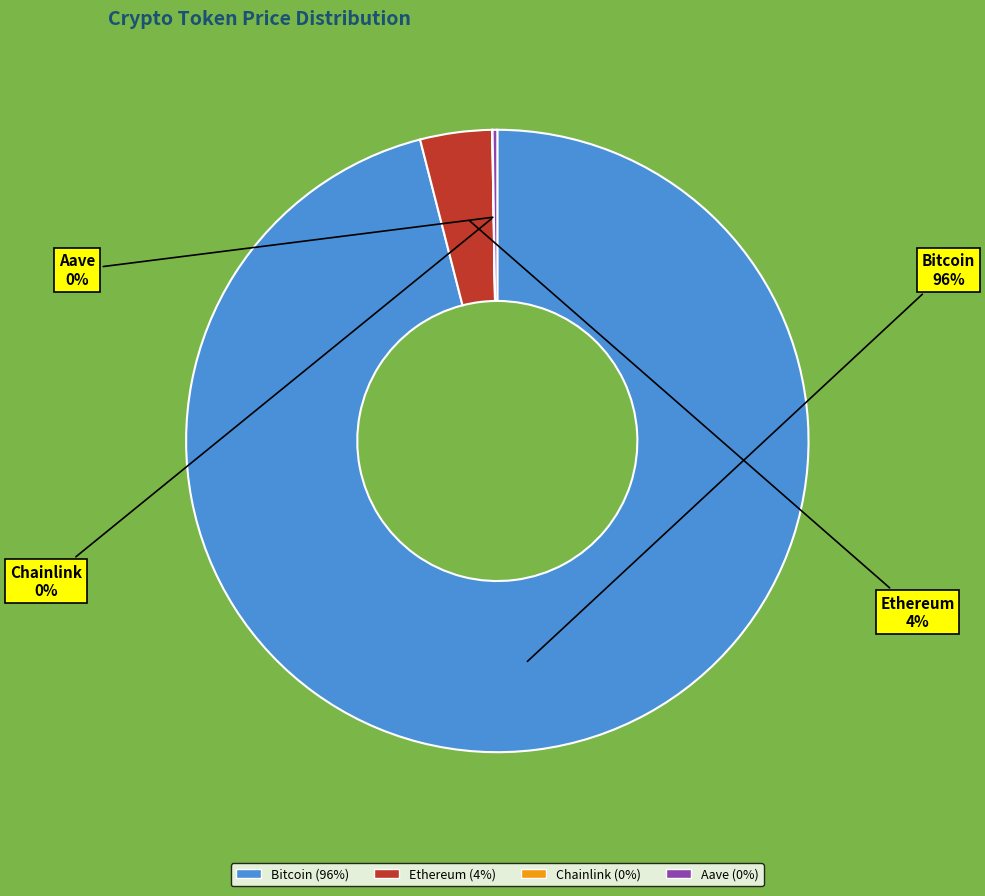

Which category has the biggest portion of the pie?

Bitcoin